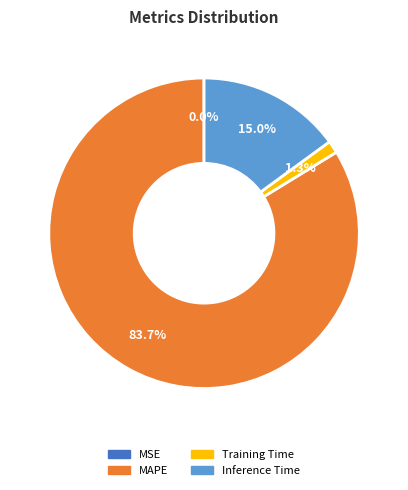

Between Inference Time and MAPE, which is larger?

MAPE